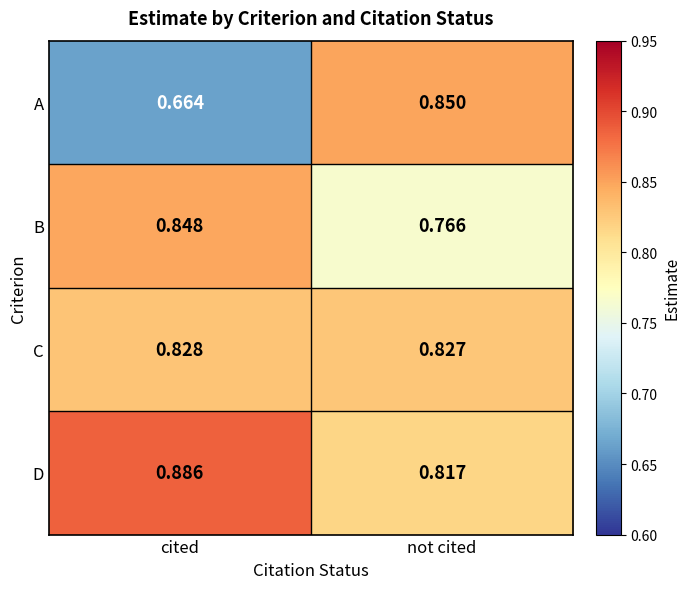

Is the value of A at not cited greater than the value of B at cited?

Yes